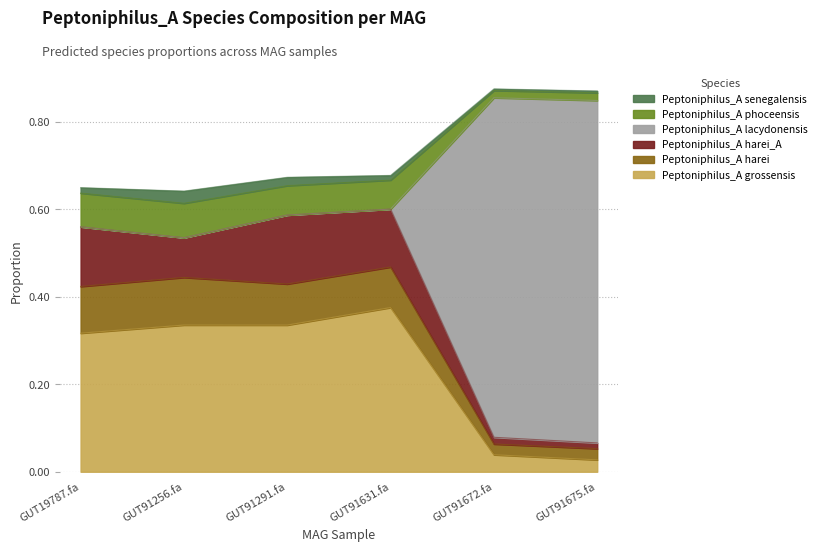

What is the sum of the 1-s__Peptoniphilus_A grossensis values at GUT91256.fa and GUT91675.fa?

0.4